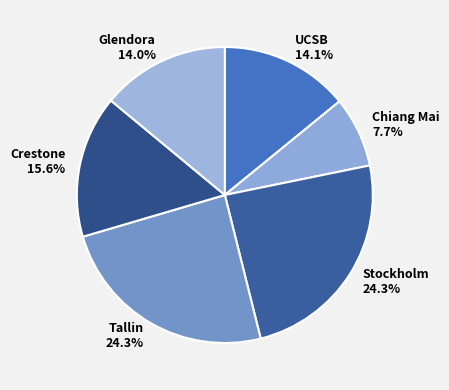

How many slices are in this pie chart?

6